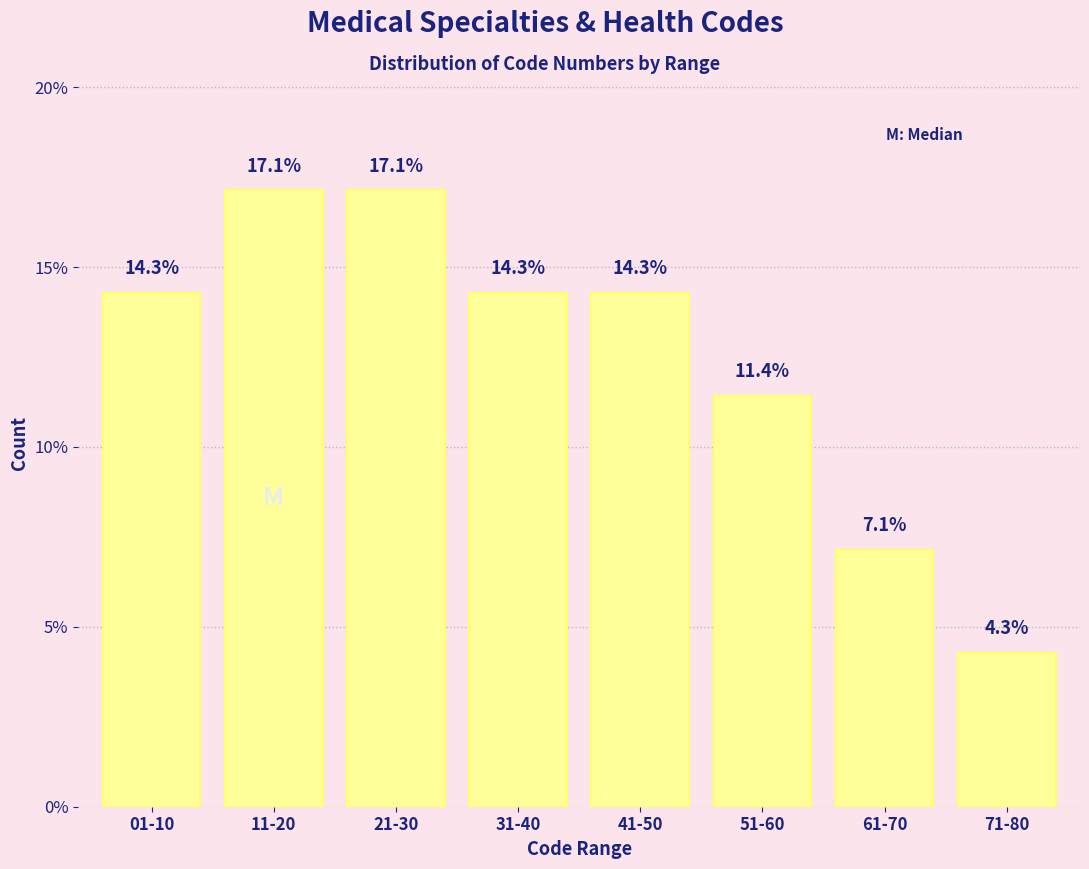

Reading left to right, extract all data points from this chart.

01-10=14.3	11-20=17.1	21-30=17.1	31-40=14.3	41-50=14.3	51-60=11.4	61-70=7.1	71-80=4.3